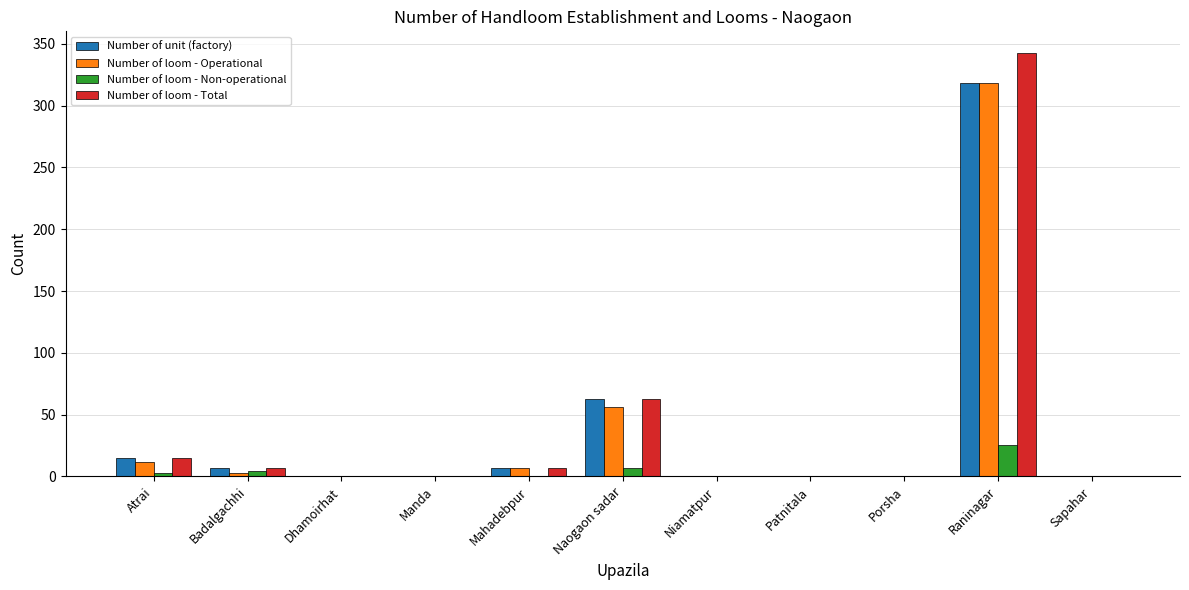

Is it true that Number of loom - Operational equals 167 at Porsha?

False